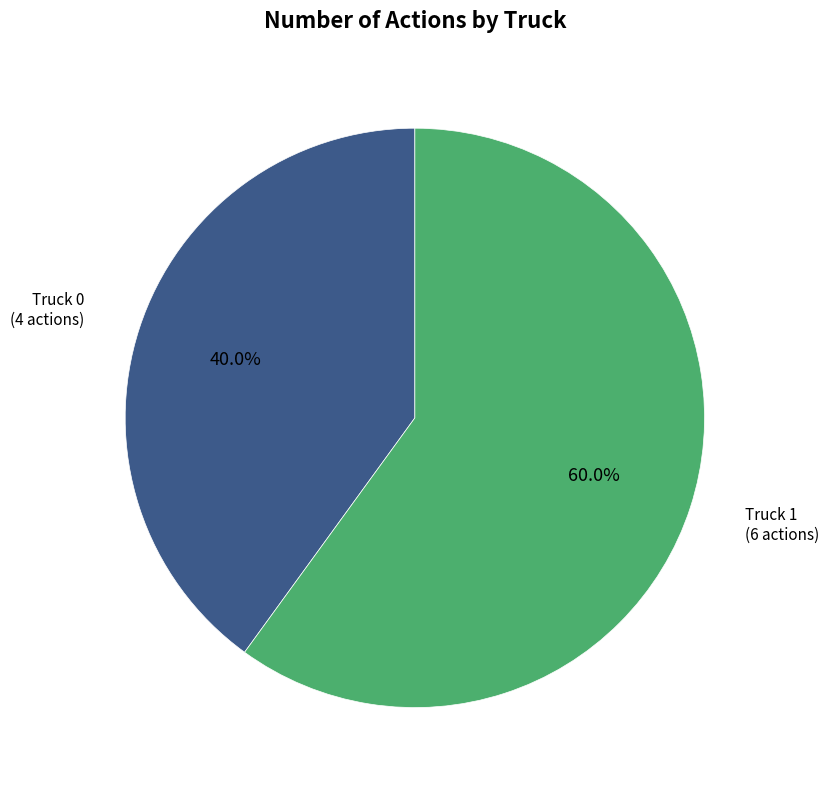

Is there any slice that represents more than half of the pie?

Yes